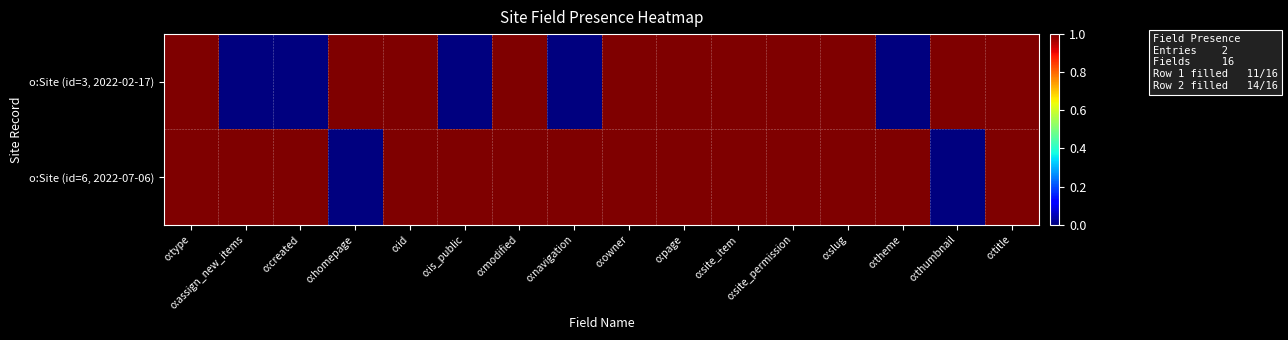

What is the spread (max minus min) of values at o:thumbnail?

1